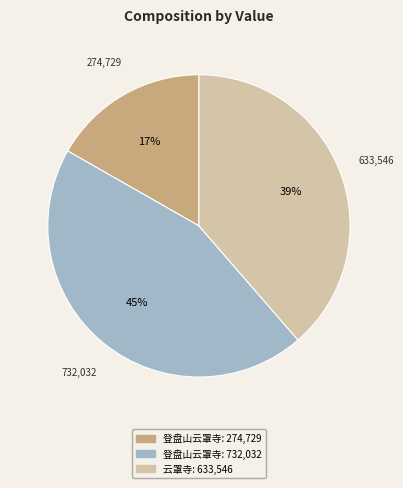

How many slices are in this pie chart?

3